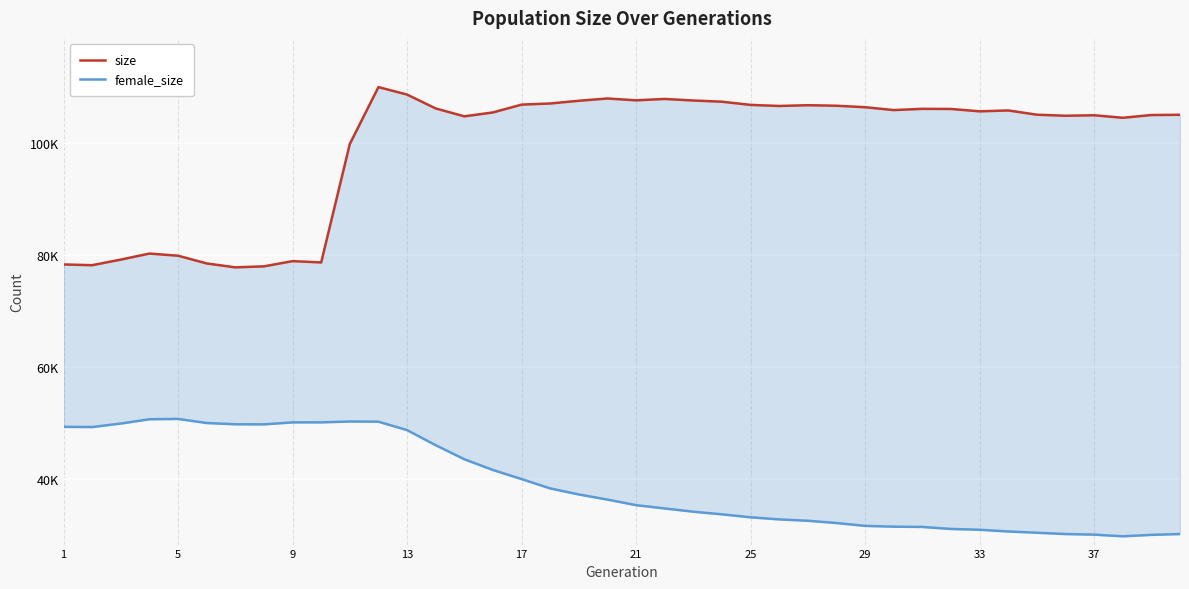

List the series in order of their overall mean, highest first.

size, female_size